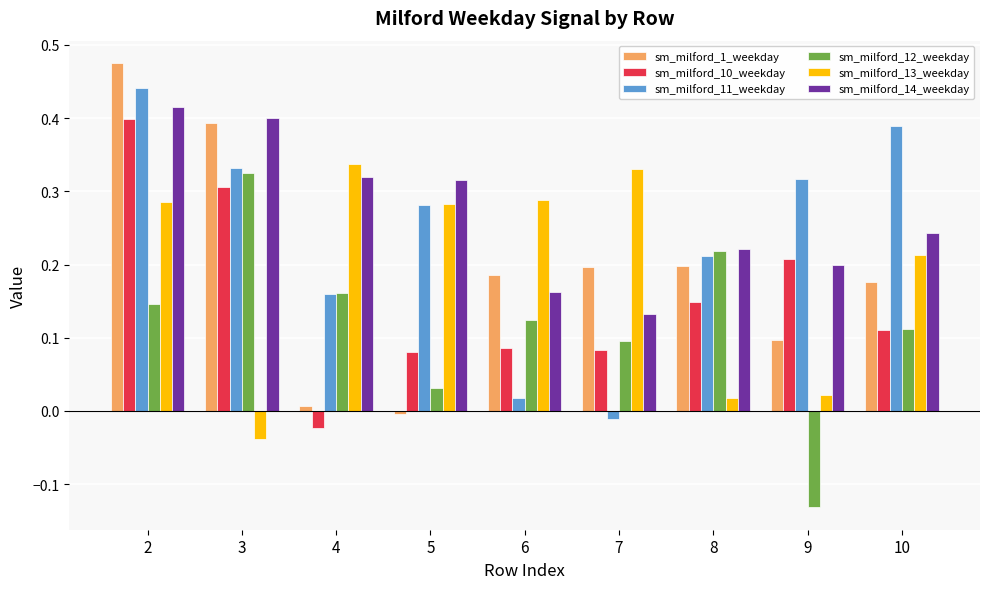

What is the sum of all sm_milford_12_weekday values?

1.1